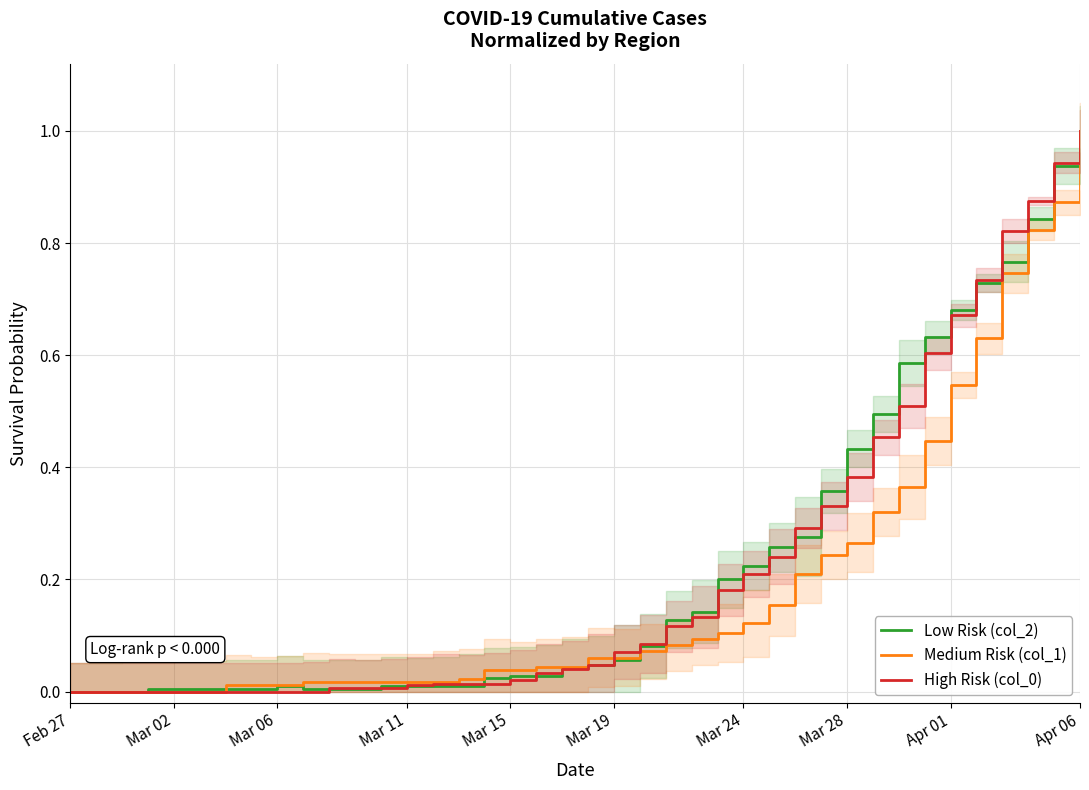

Which series has the largest total across all categories?

Low Risk (col_2)